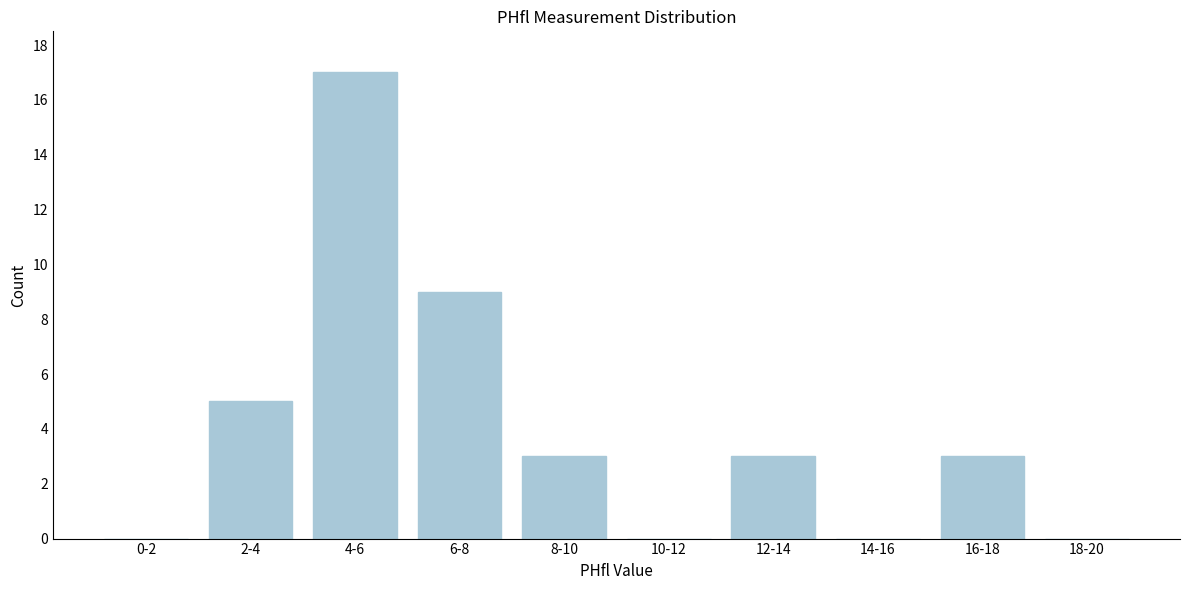

Reading left to right, what are all the values shown in this chart?

0-2=0	2-4=5	4-6=17	6-8=9	8-10=3	10-12=0	12-14=3	14-16=0	16-18=3	18-20=0